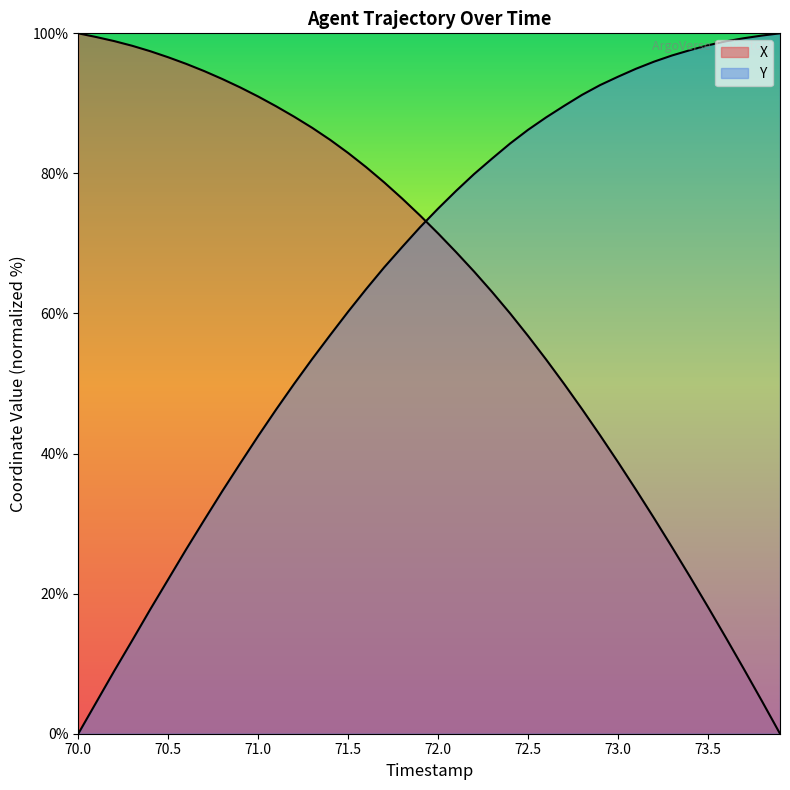

At which label does Y reach its minimum?

70.0